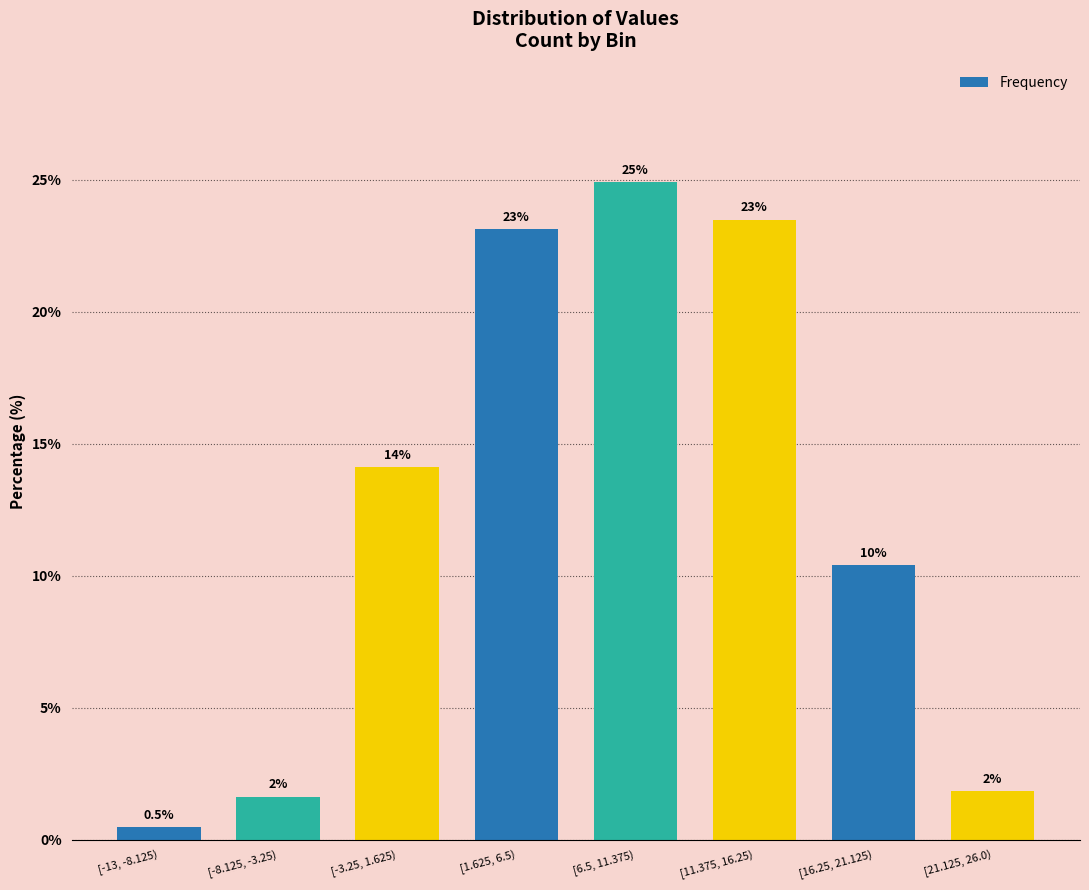

How many bars are there in total?

8